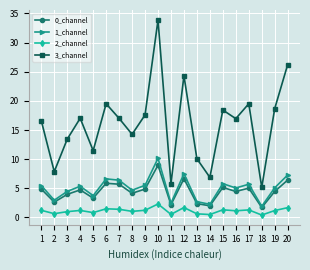

What is the minimum value shown in the chart?

0.4